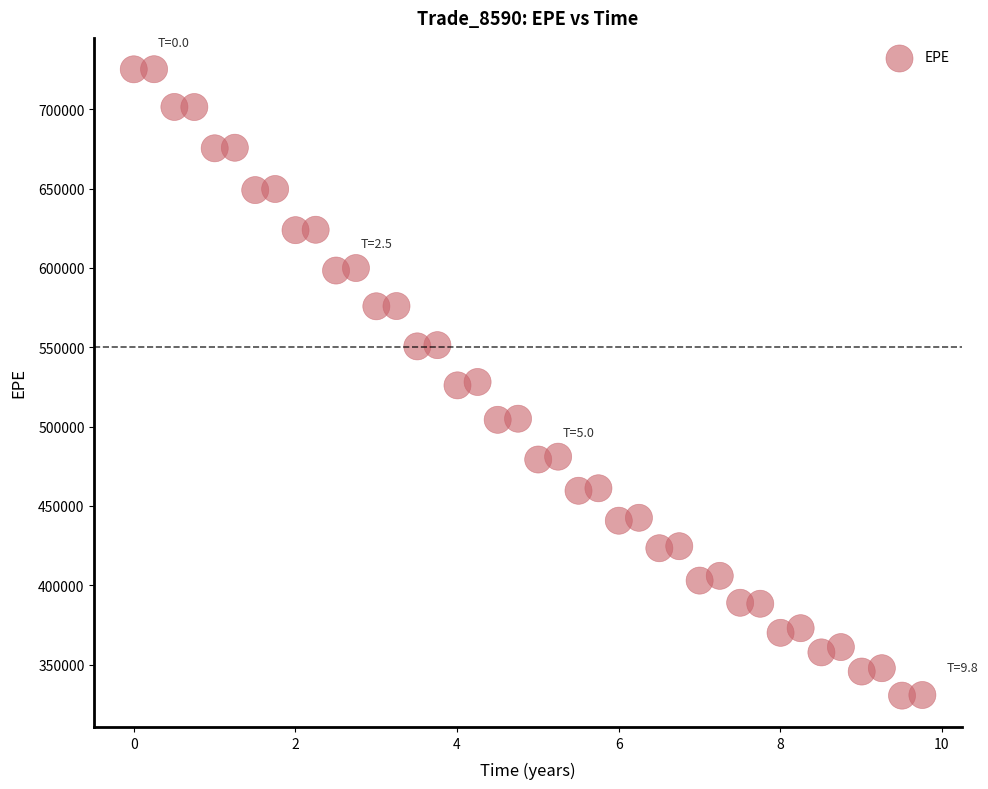

What is the range of Y values (max minus min)?

394820